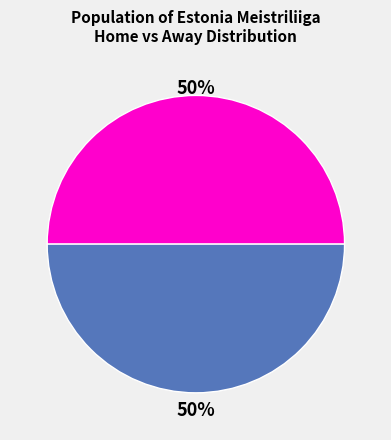

To the nearest percent, what is the average slice percentage?

50%